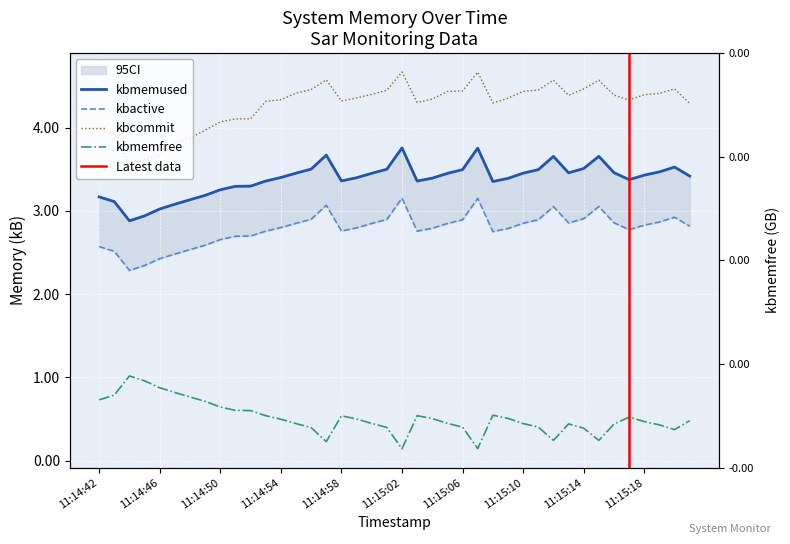

Which series has the widest spread of values?

kbcommit